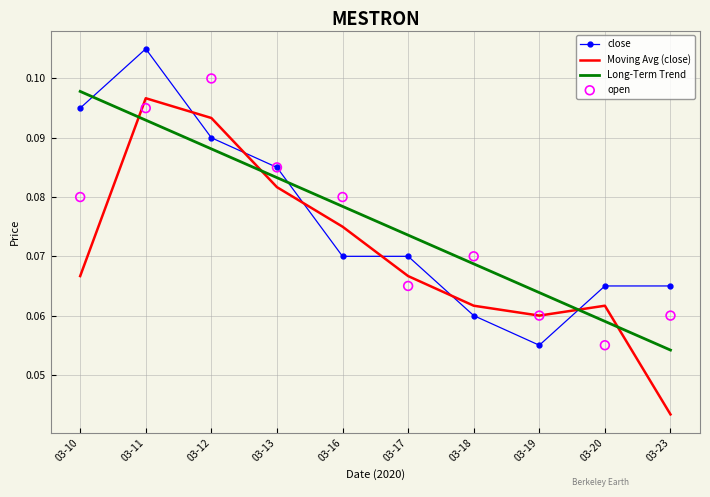

At how many categories does at least one series exceed 0?

10